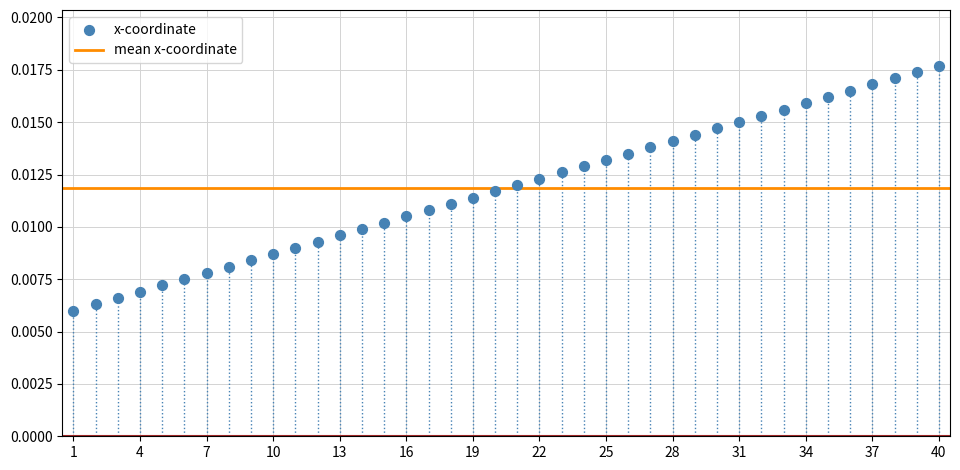

How many data points are displayed?

40